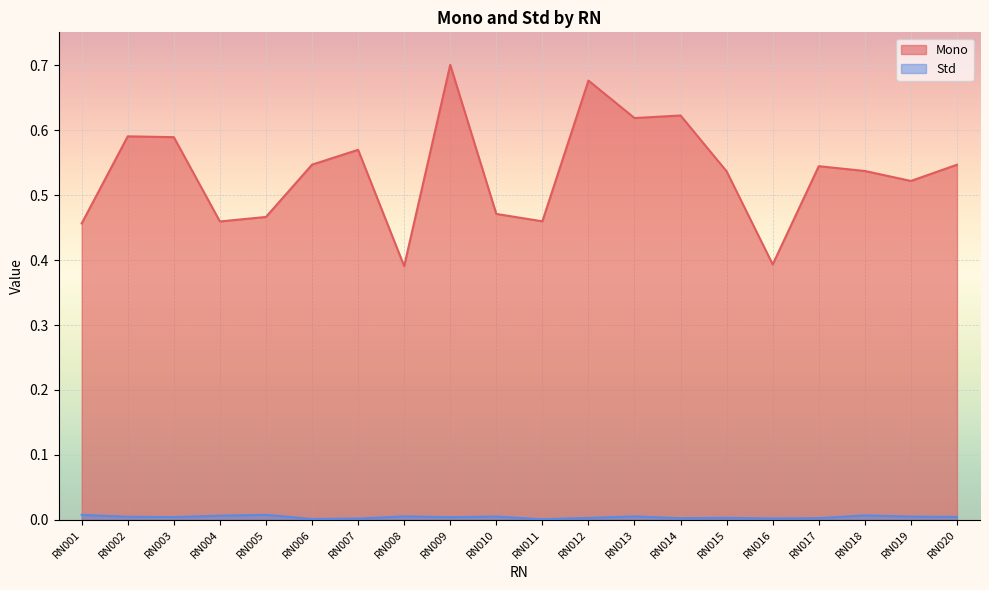

What is the difference between the maximum and minimum values in the Mono series?

0.3